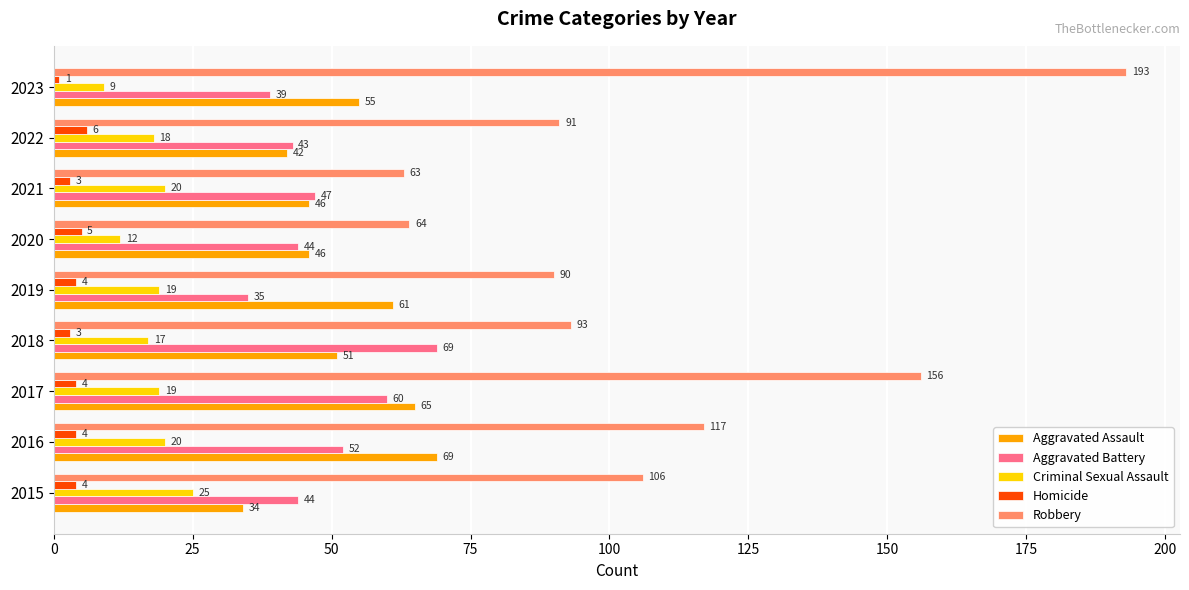

What is the sum of all Criminal Sexual Assault values?

159